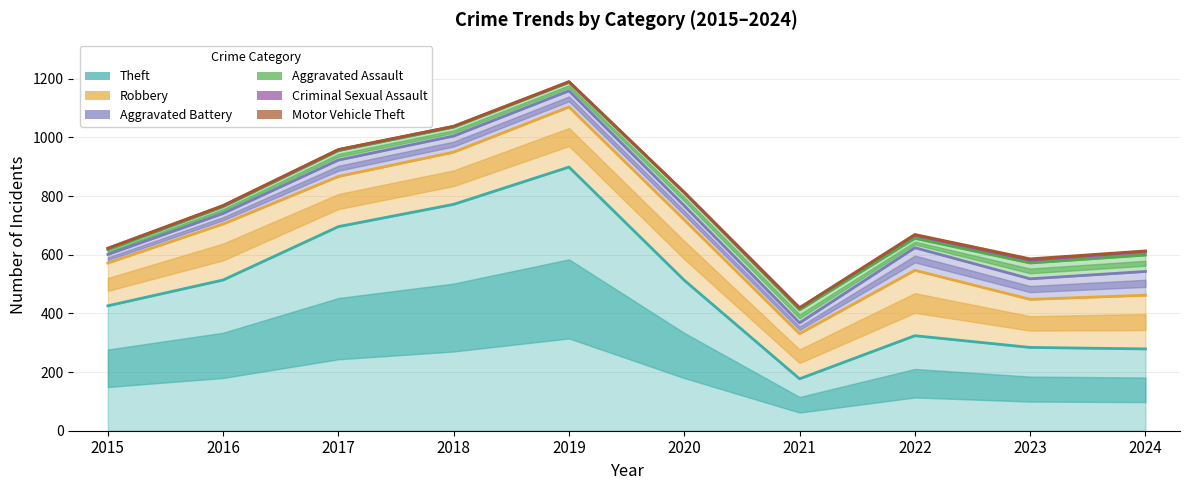

Where is the first local minimum for Criminal Sexual Assault?

2021